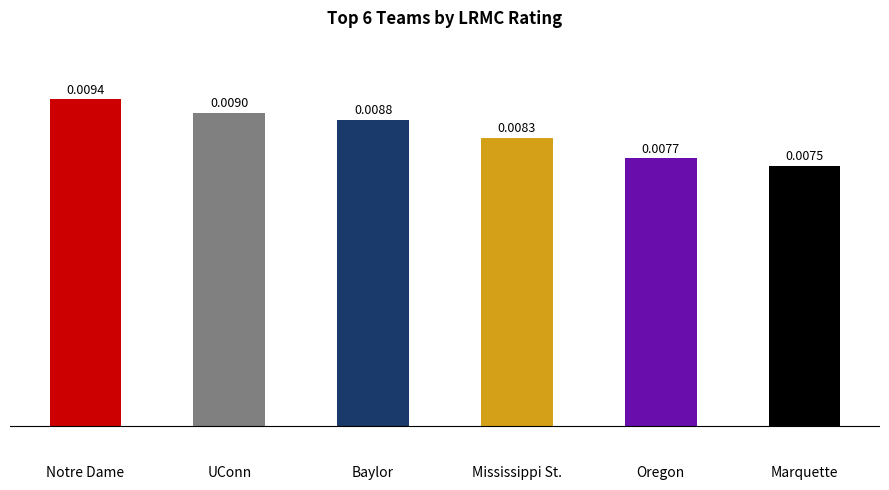

Which label corresponds to the smallest value in the chart?

Marquette